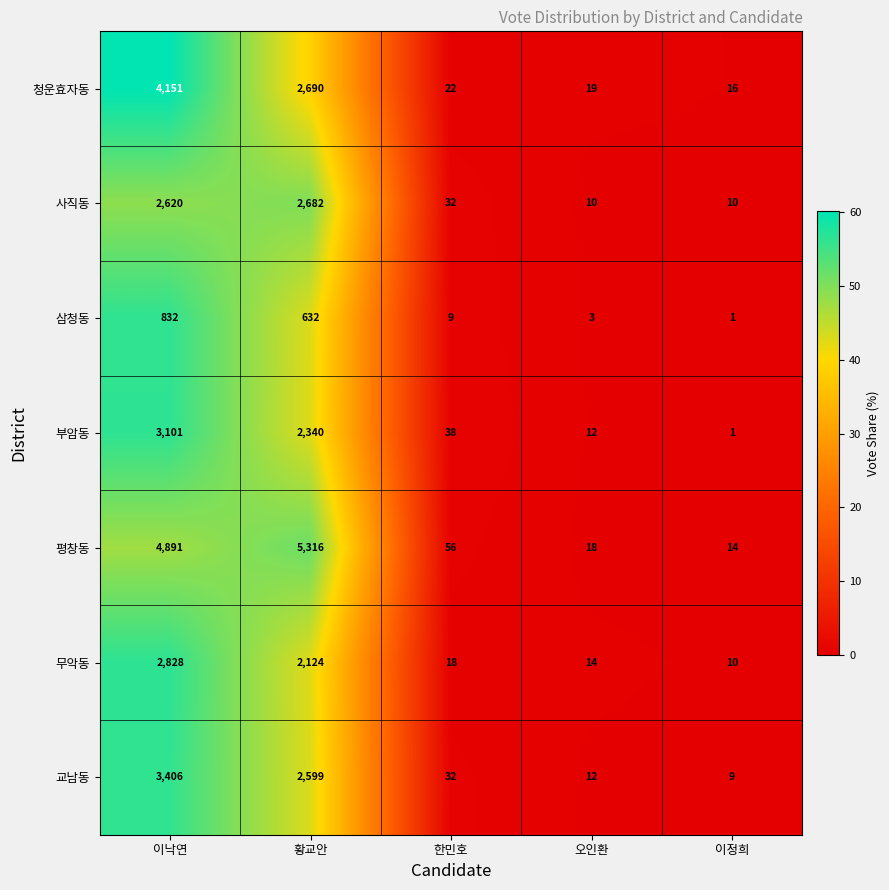

The value of 부암동 at 이정희 is 1. True or false?

True